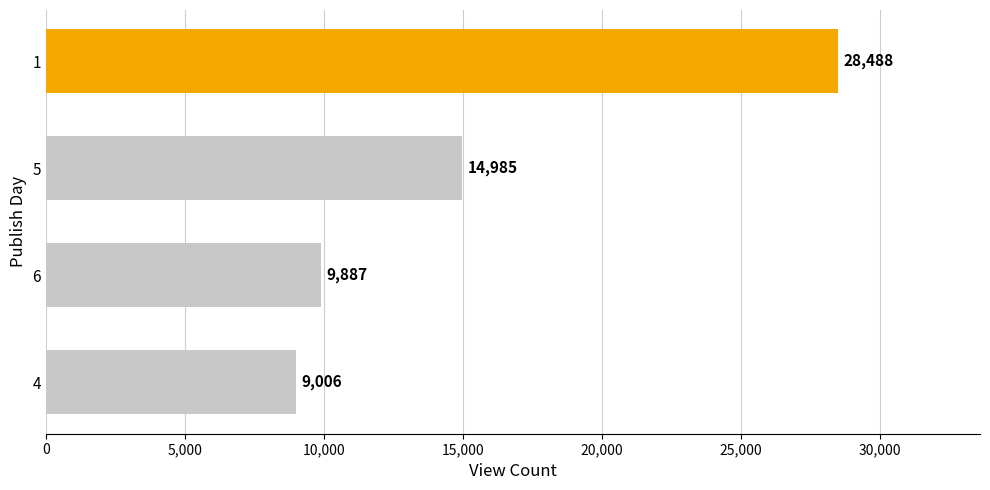

What is the greatest value displayed?

28488.5